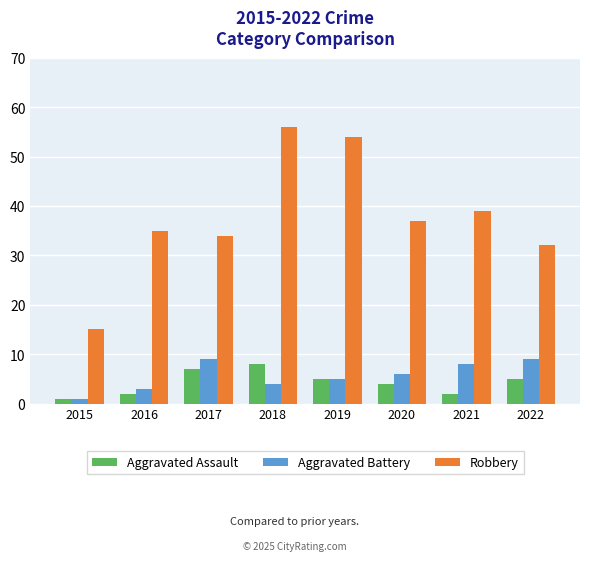

What is the difference between the highest and lowest values at 2015?

14